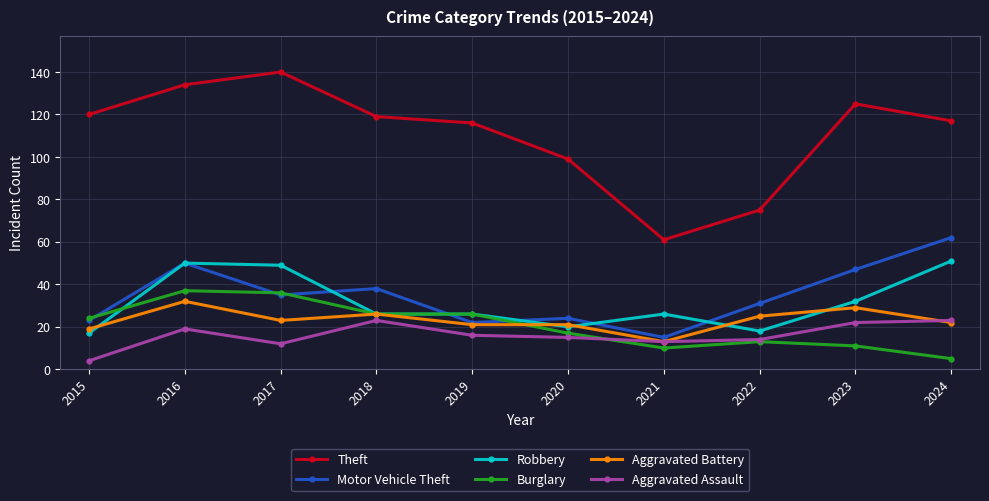

At which category does Theft reach its first local peak?

2017